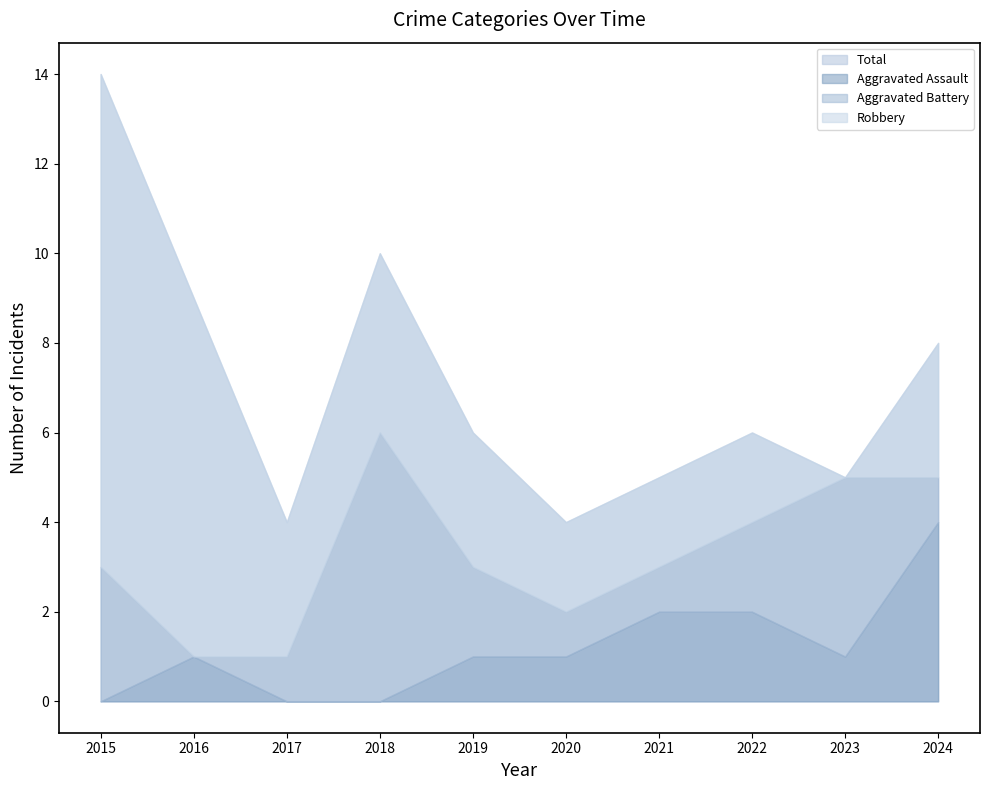

Is it true that Robbery equals 3 at 2017?

True